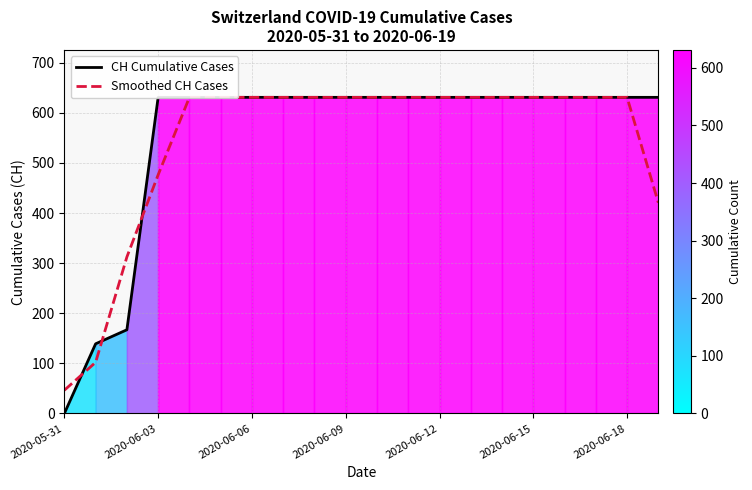

Which has a higher value, 2020-06-09 or 2020-06-12?

2020-06-09